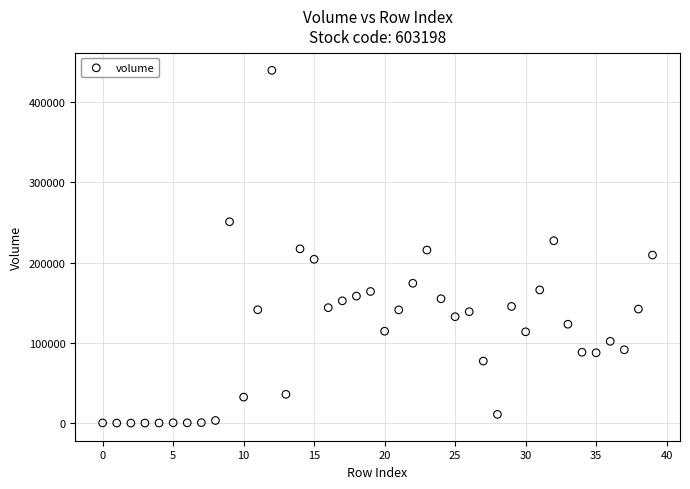

How many data points are displayed?

40